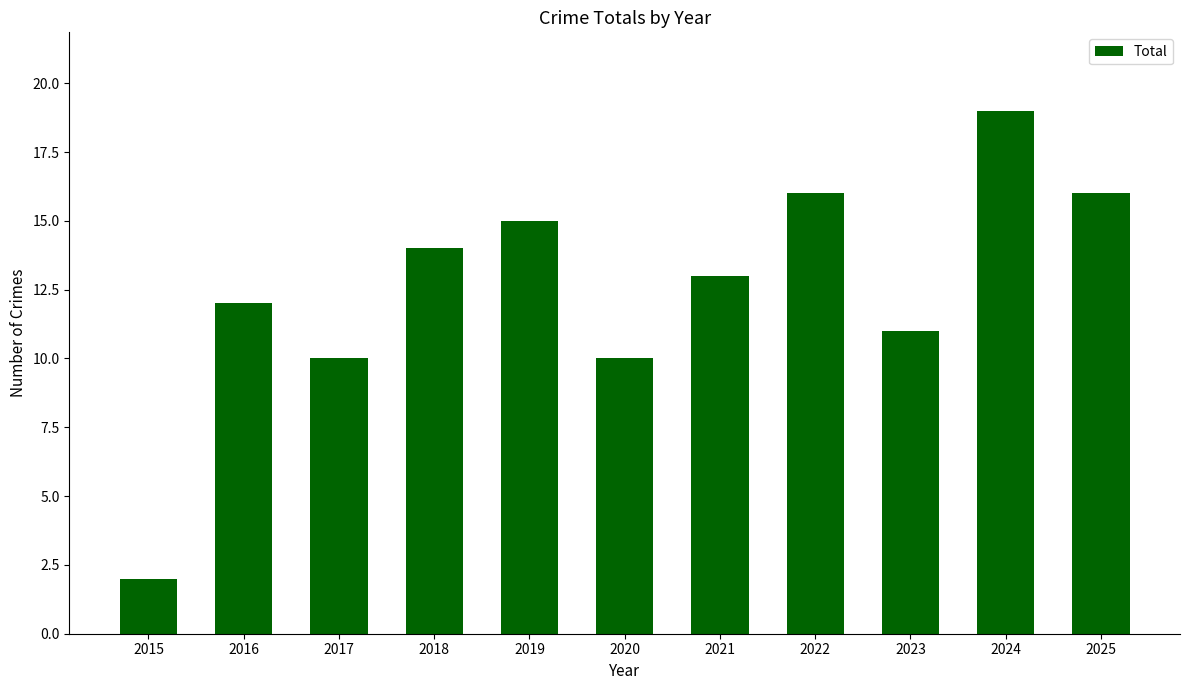

Reading right to left, list all the values displayed in this chart.

2025=16	2024=19	2023=11	2022=16	2021=13	2020=10	2019=15	2018=14	2017=10	2016=12	2015=2